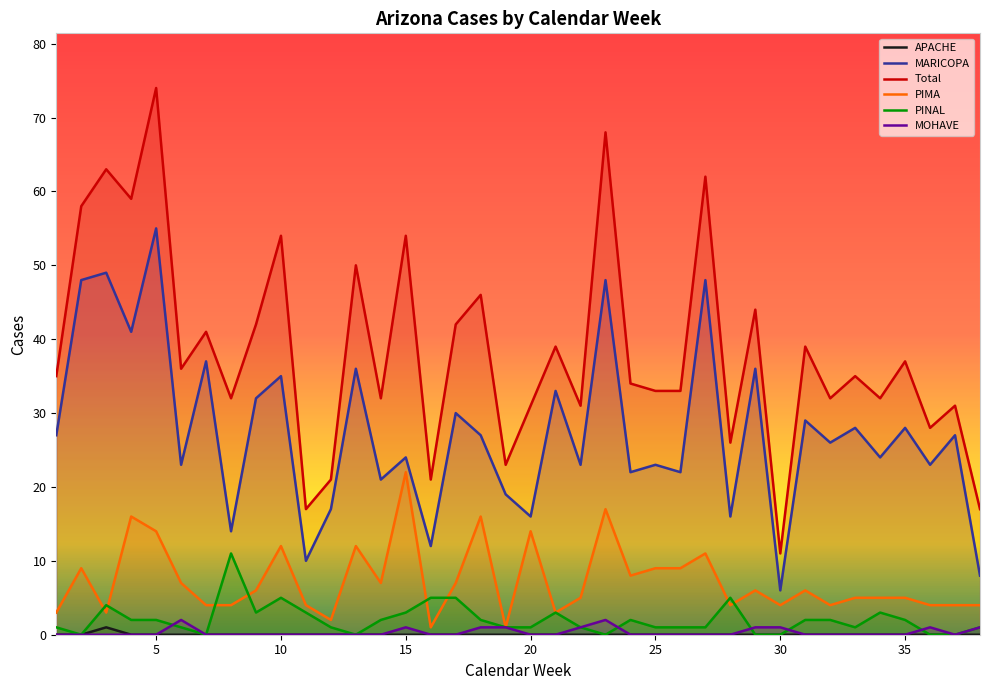

How many lines are shown in the chart?

6